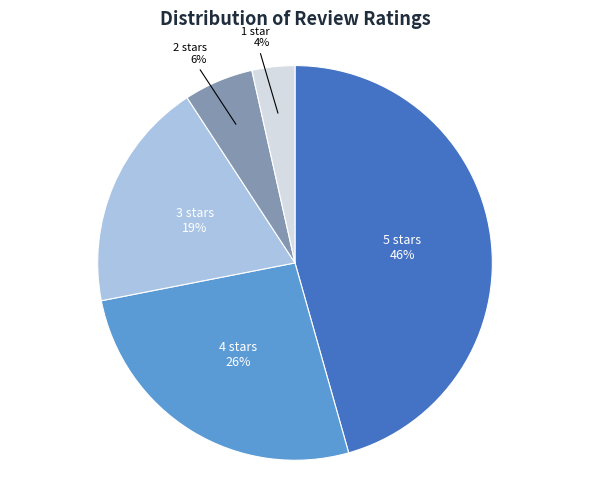

Count the number of slices in the pie.

5